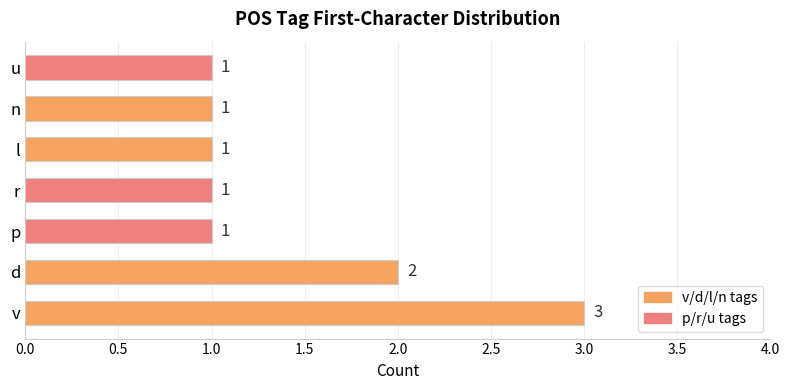

The value at v is 3. True or false?

True